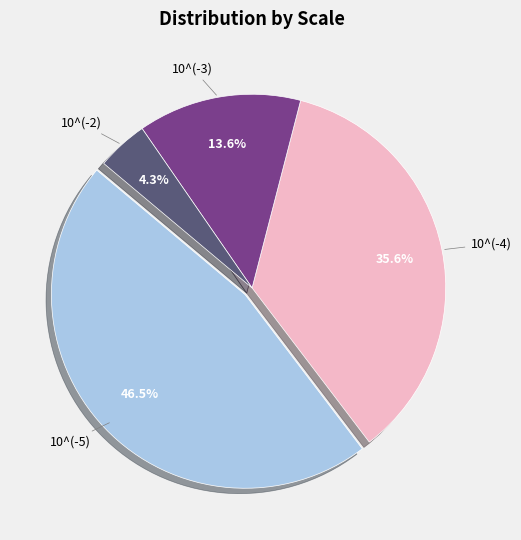

Does any single category account for the majority?

No